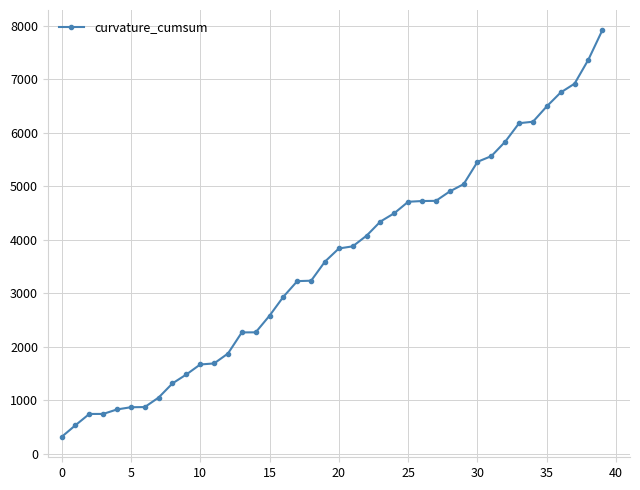

What is the value of the 18th point from the left?

3225.4